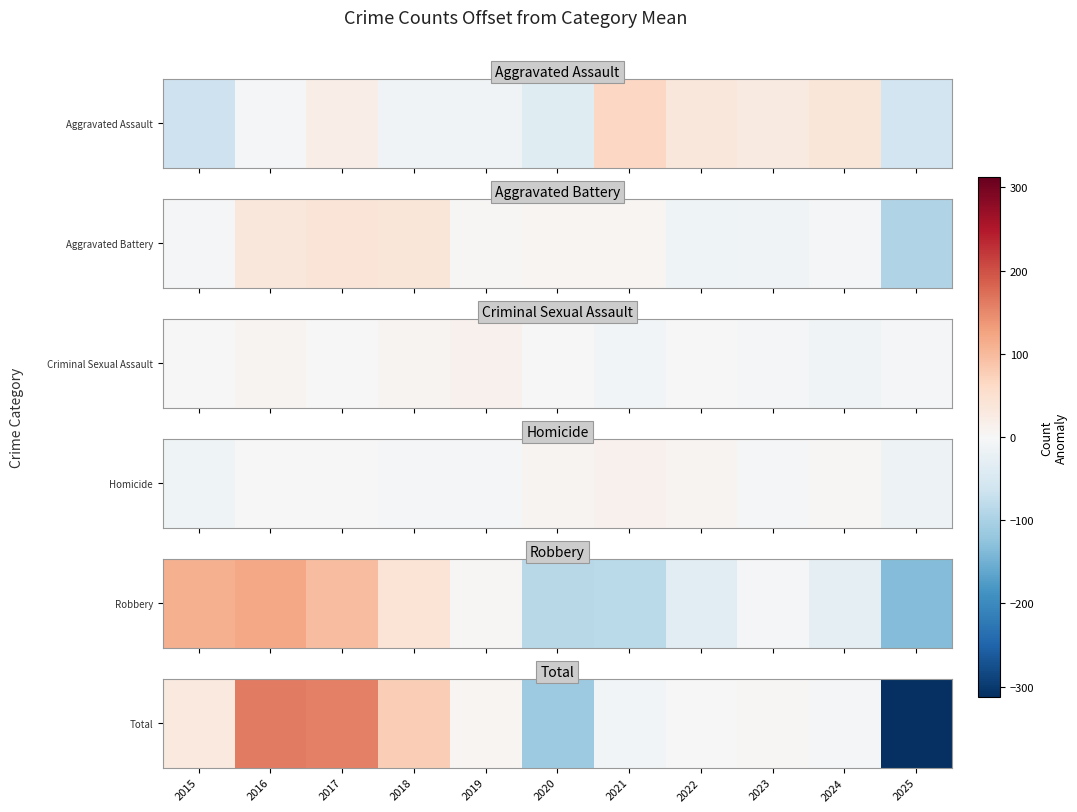

List the labels in order of value, smallest first.

2025, 2020, 2021, 2024, 2022, 2023, 2019, 2015, 2018, 2017, 2016